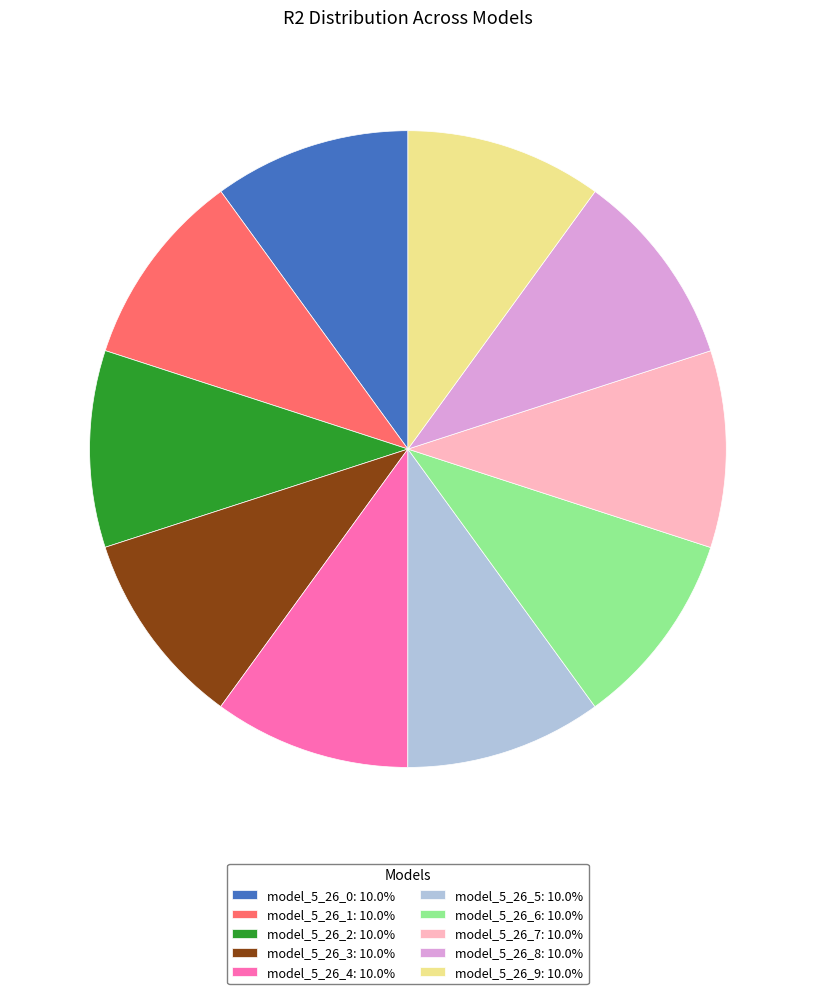

Does model_5_26_8: 10.0% account for over 50% of the chart?

No